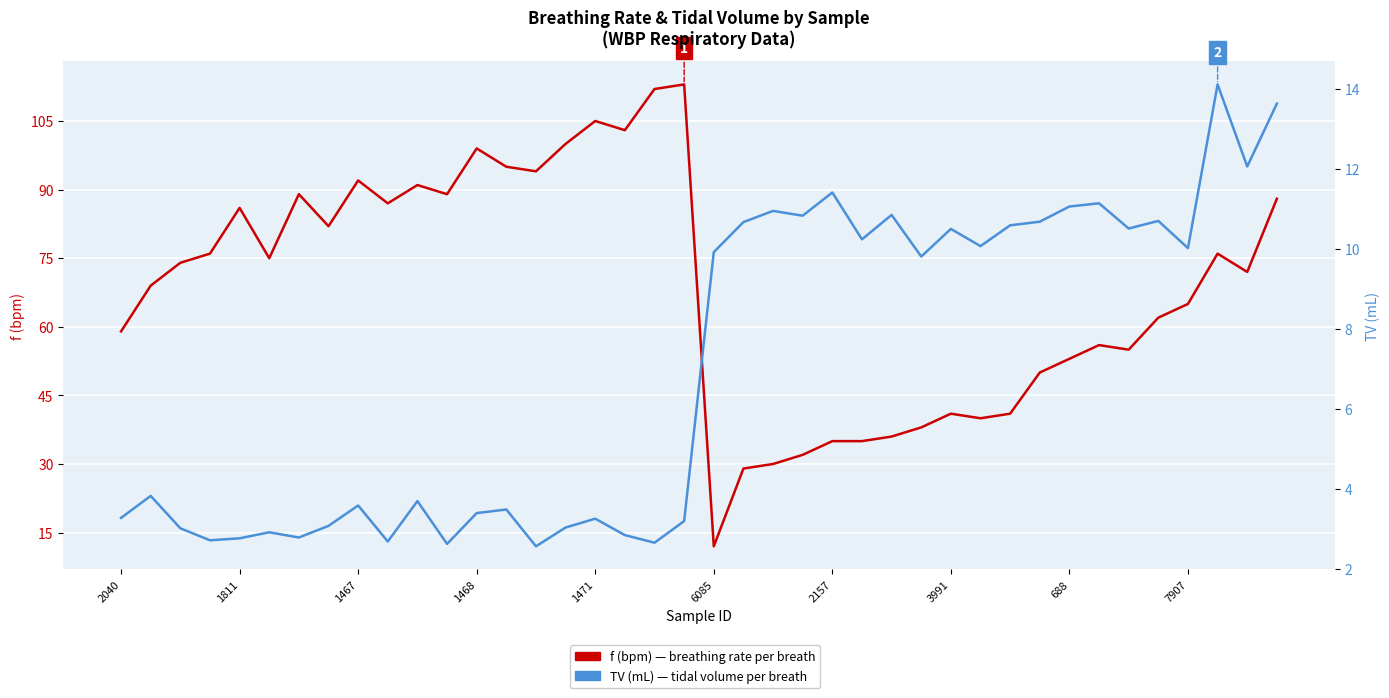

At which category is the sum across all series the highest?

19